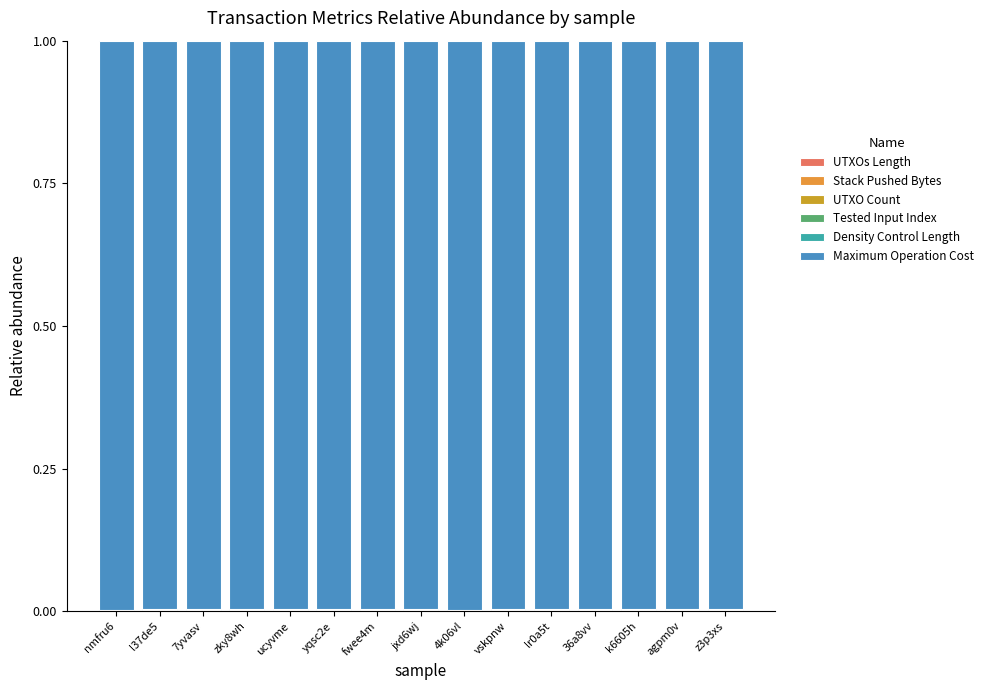

Does the chart contain stacked bars?

Yes